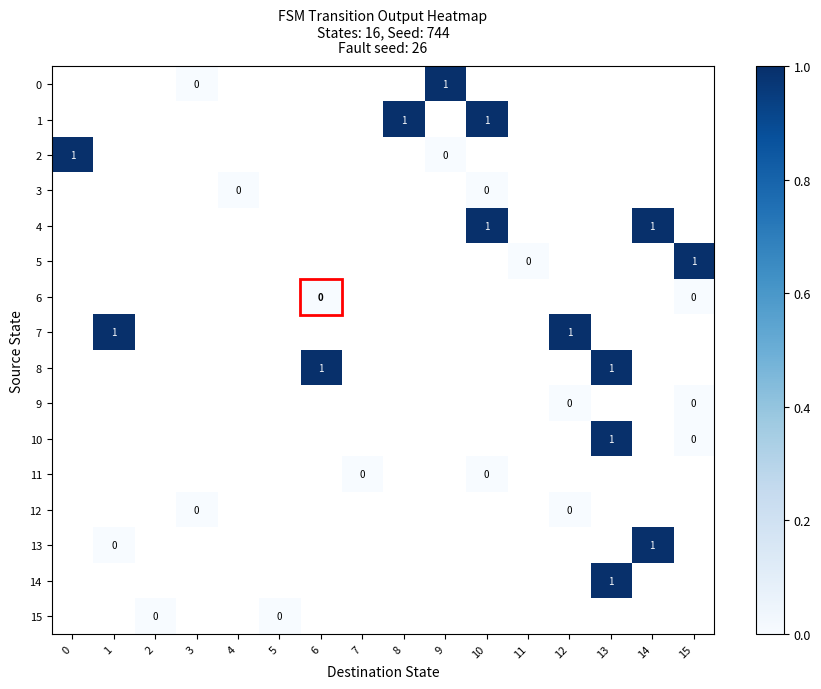

Which label corresponds to the smallest value in the chart?

3